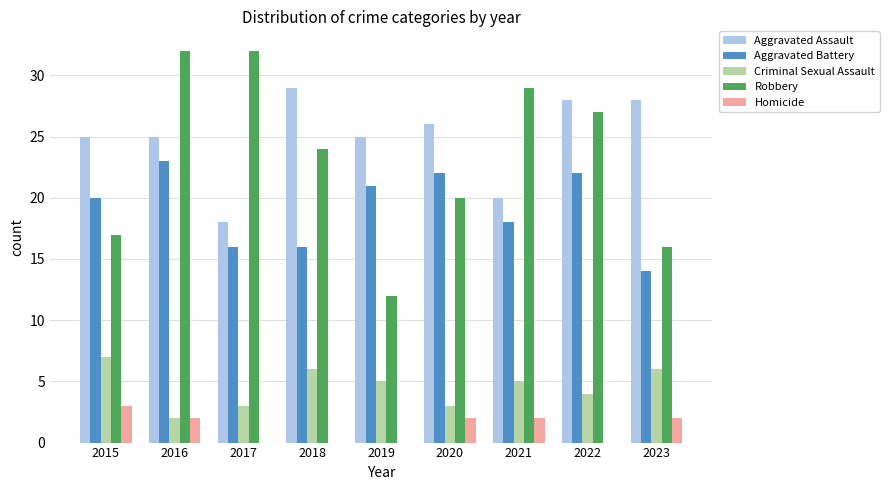

Is the value of Aggravated Assault at 2020 greater than the value of Robbery at 2020?

Yes